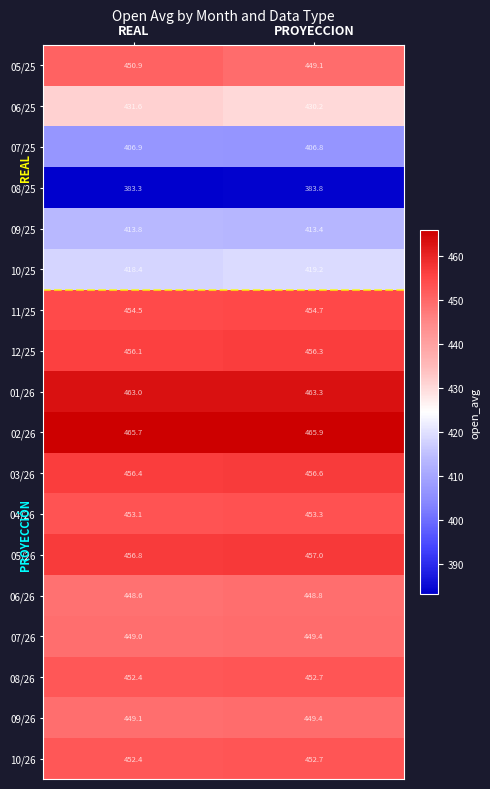

At which category is the sum across all series the highest?

PROYECCION